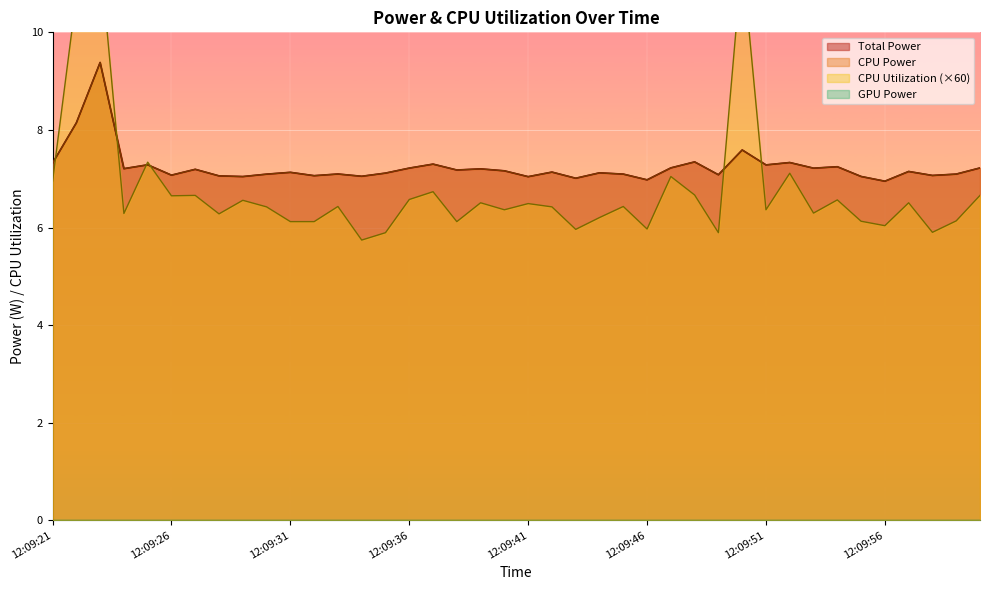

Rank the categories by CPU Utilization value from lowest to highest.

12:09:34, 12:09:35, 12:09:49, 12:09:58, 12:09:43, 12:09:46, 12:09:56, 12:09:31, 12:09:32, 12:09:38, 12:09:55, 12:09:59, 12:09:44, 12:09:28, 12:09:24, 12:09:53, 12:09:40, 12:09:51, 12:09:30, 12:09:42, 12:09:33, 12:09:45, 12:09:41, 12:09:39, 12:09:57, 12:09:29, 12:09:54, 12:09:36, 12:09:26, 12:09:27, 12:10:00, 12:09:48, 12:09:37, 12:09:21, 12:09:47, 12:09:52, 12:09:25, 12:09:22, 12:09:50, 12:09:23